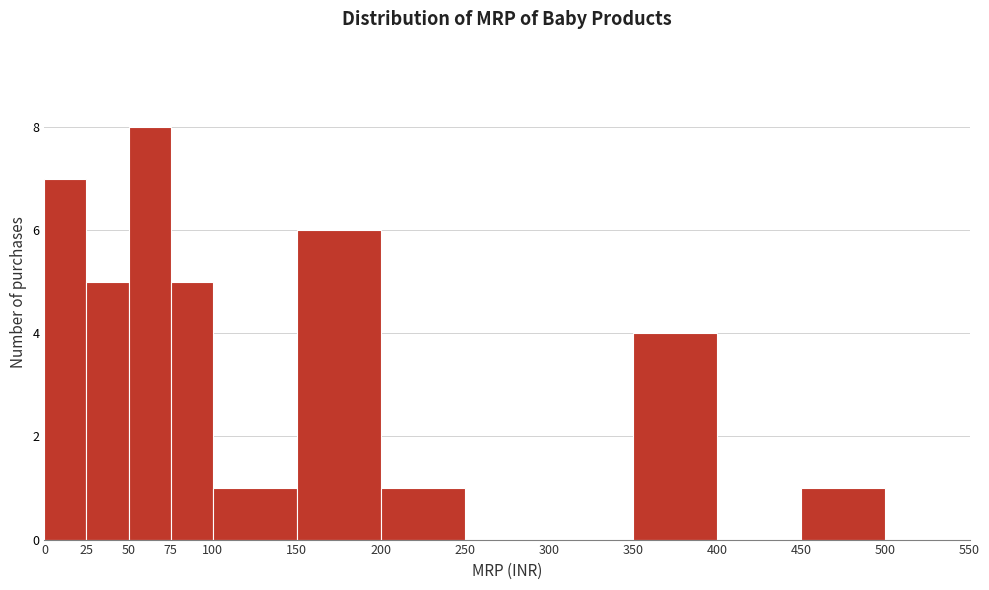

What is the height of the bar covering 0 to 25 on the x-axis? The values are not printed on the chart, so give them approximately, as read against the axis.

7